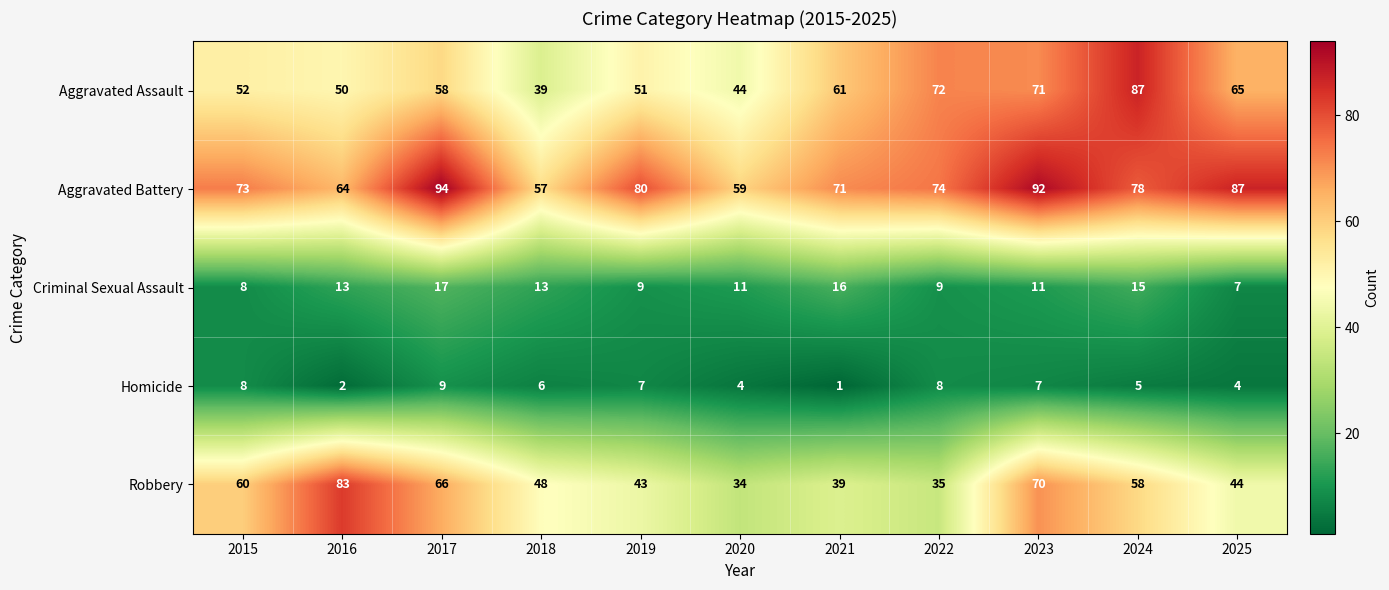

What is the average value of the Homicide series?

6